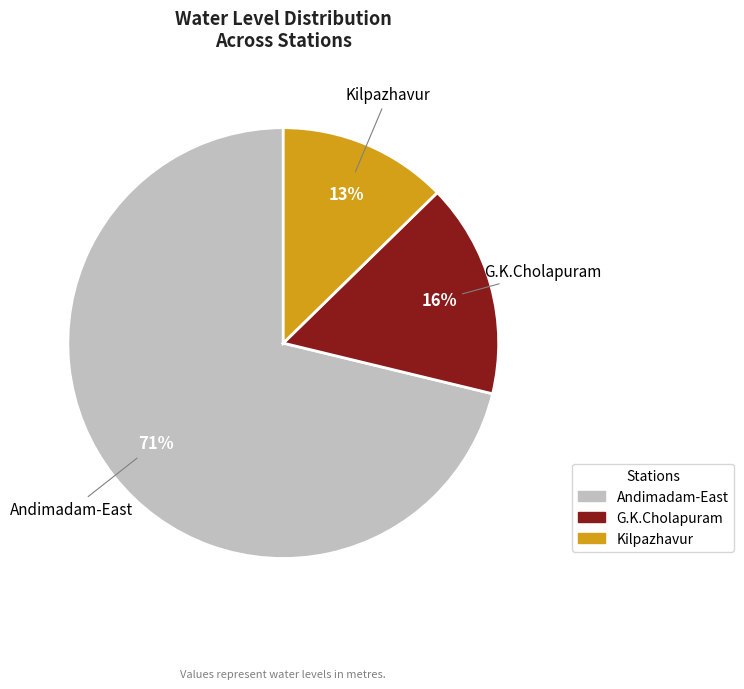

What percentage is the Andimadam-East slice, to the nearest percent?

71%